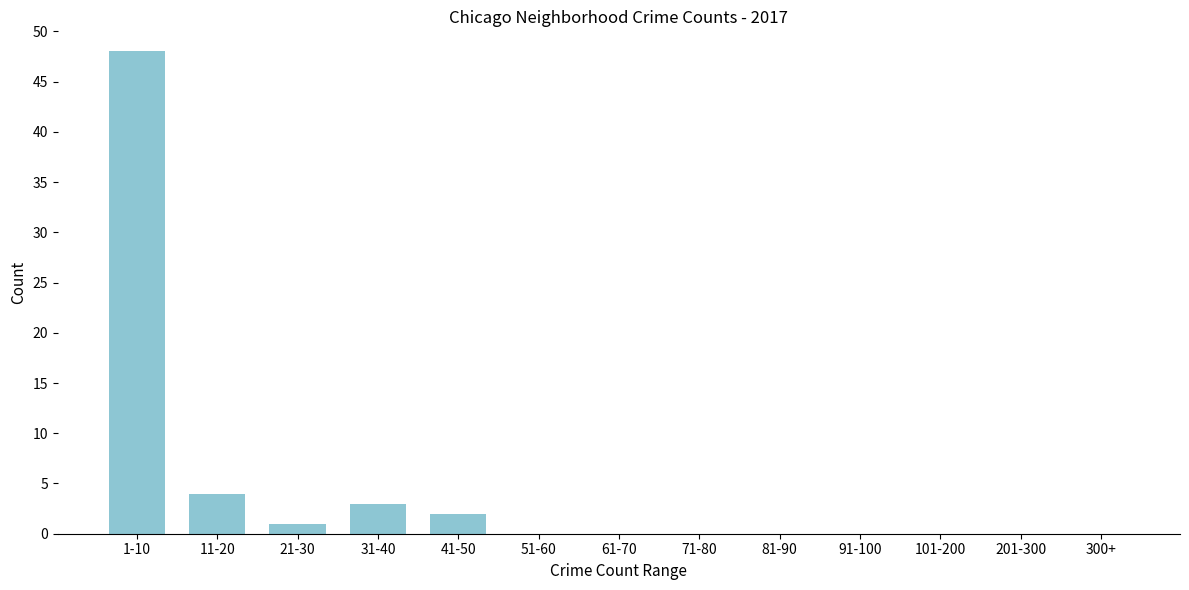

Reading left to right, extract all data points from this chart.

1-10=48	11-20=4	21-30=1	31-40=3	41-50=2	51-60=0	61-70=0	71-80=0	81-90=0	91-100=0	101-200=0	201-300=0	300+=0